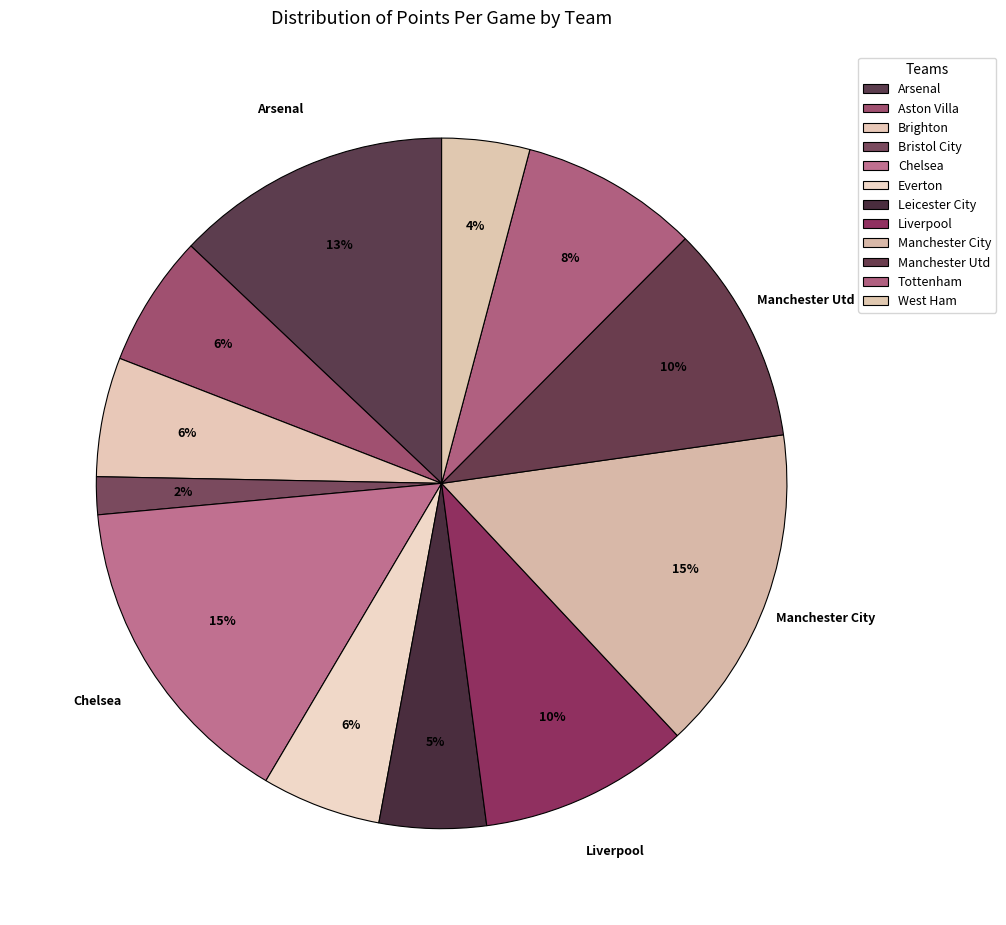

Count the number of slices in the pie.

12